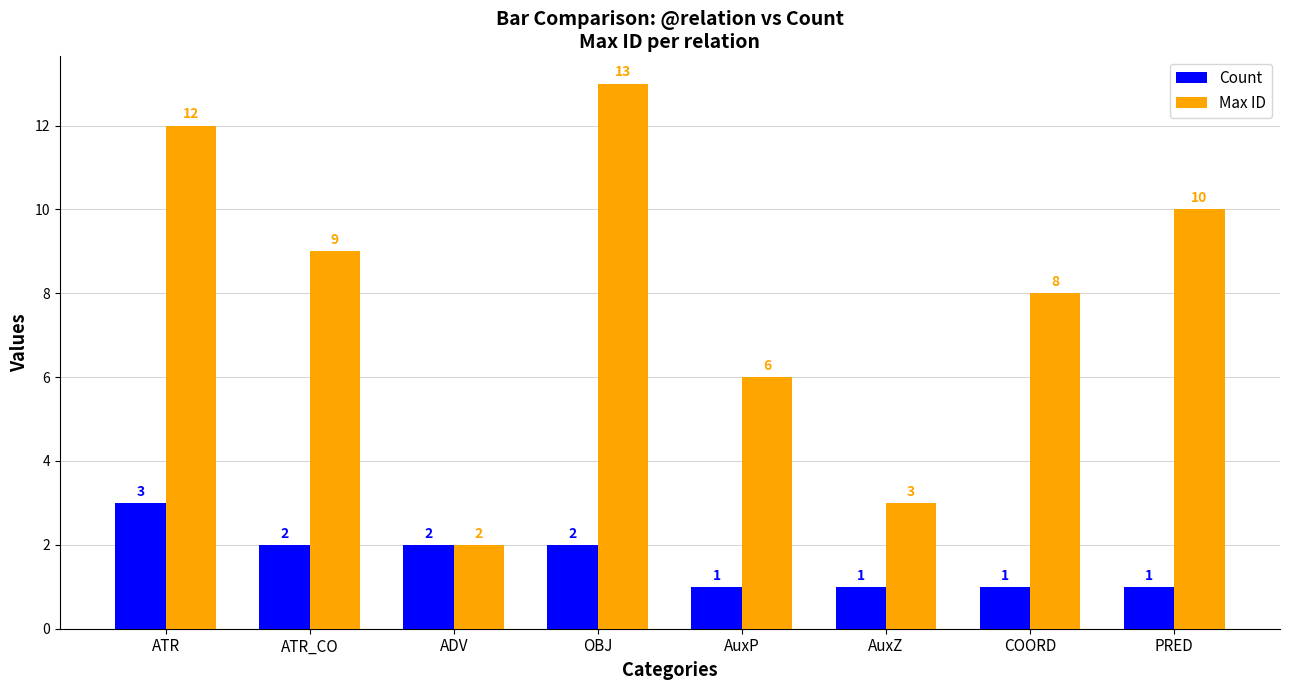

How many bars are there in total?

16